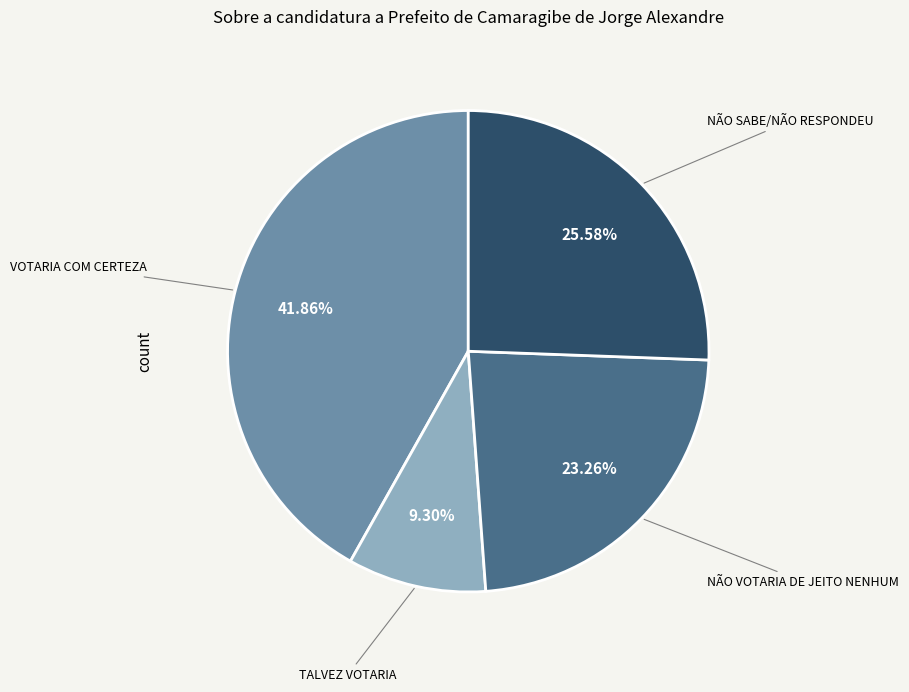

True or false: VOTARIA COM CERTEZA accounts for 52% of the total.

False